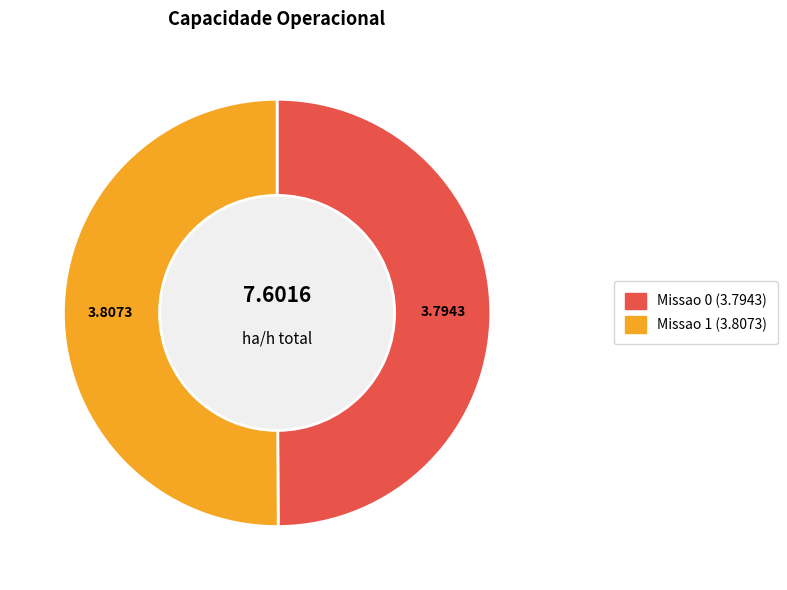

What portion of the pie excludes Missao 1?

49.9%